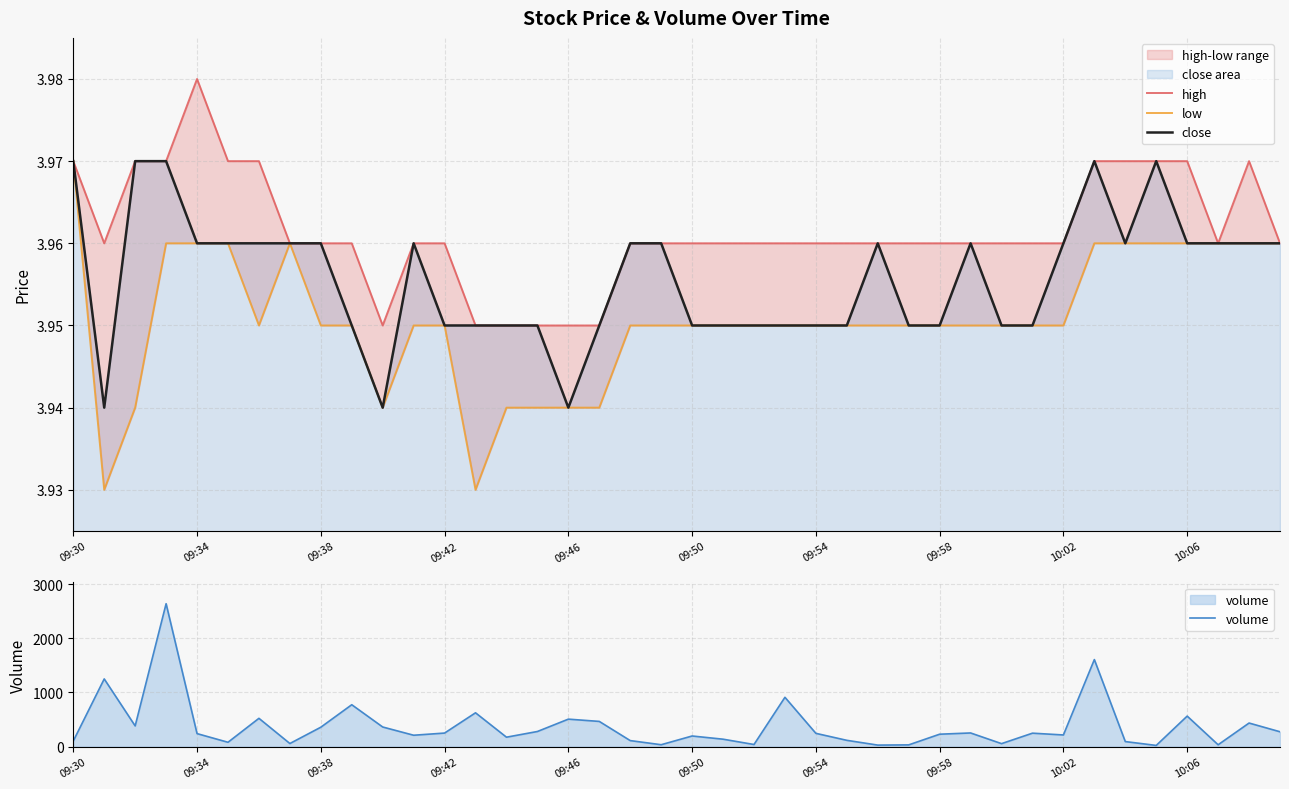

Which series has the largest total across all categories?

volume